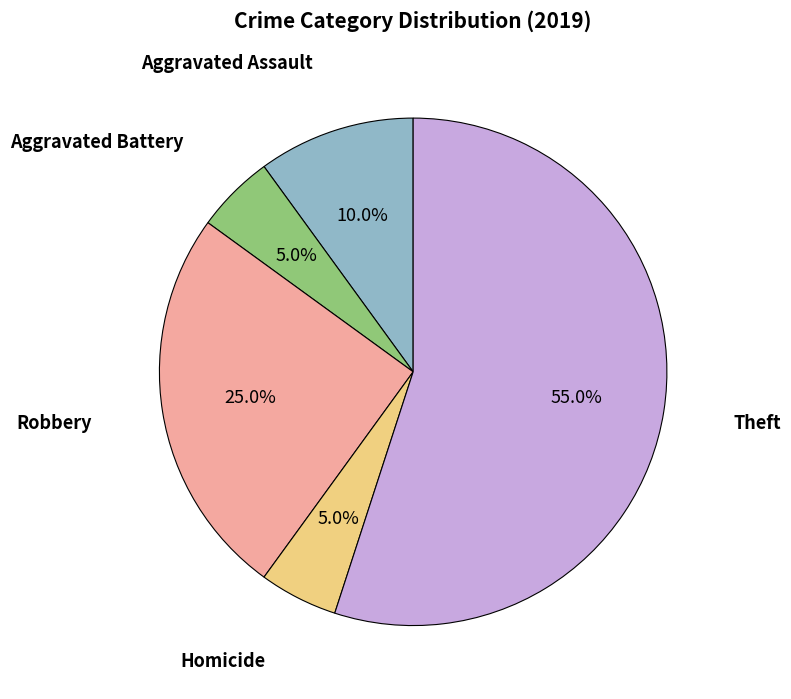

Which slice is the largest?

Theft